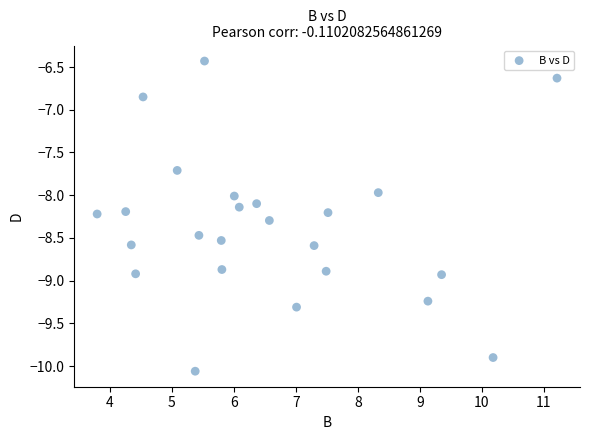

What is the range of X values (max minus min)?

7.4